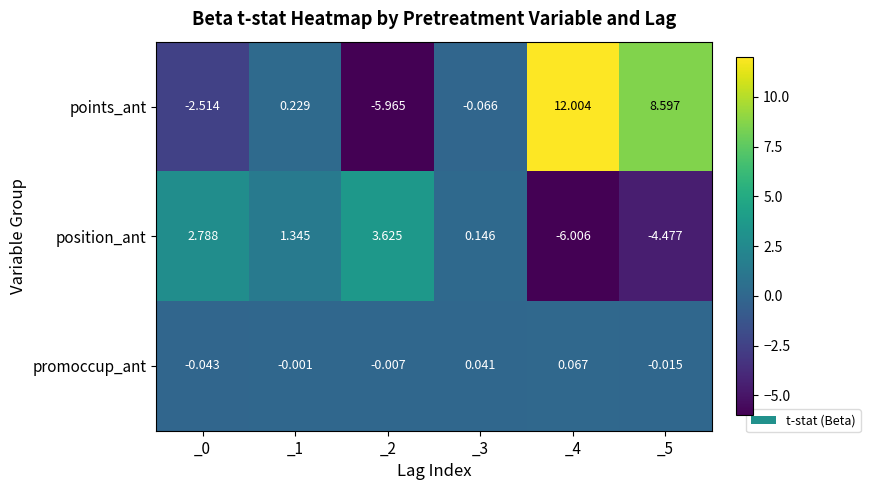

How many data points does each series have?

6